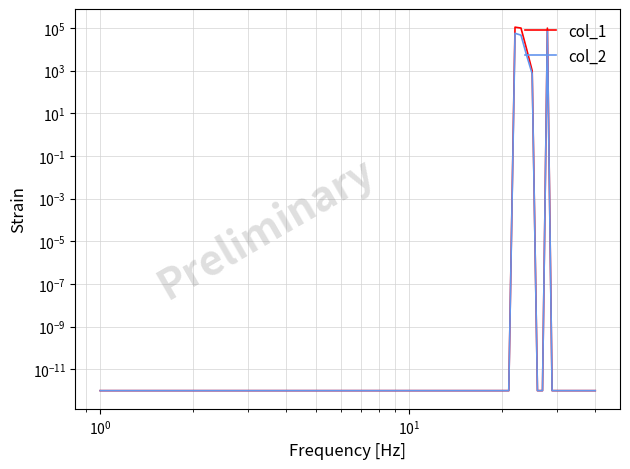

True or false: col_1 has more than 1 points higher than both neighbors.

True